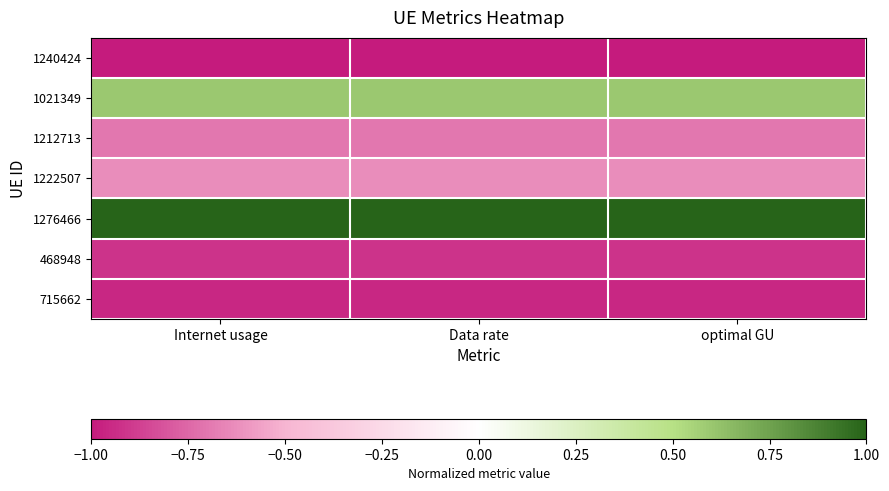

Which category has the lowest value across all series?

Internet usage